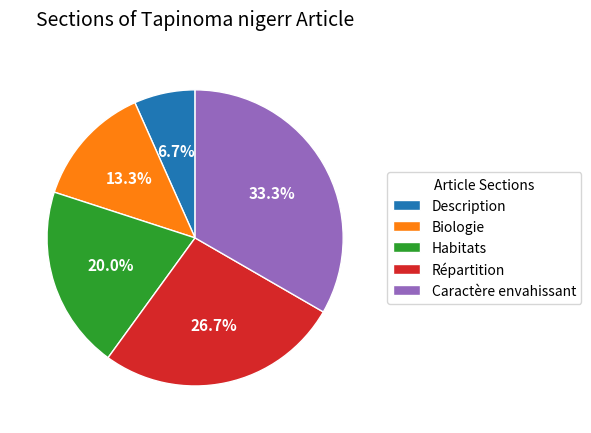

Combined, what portion of the pie is Habitats and Description?

26.7%